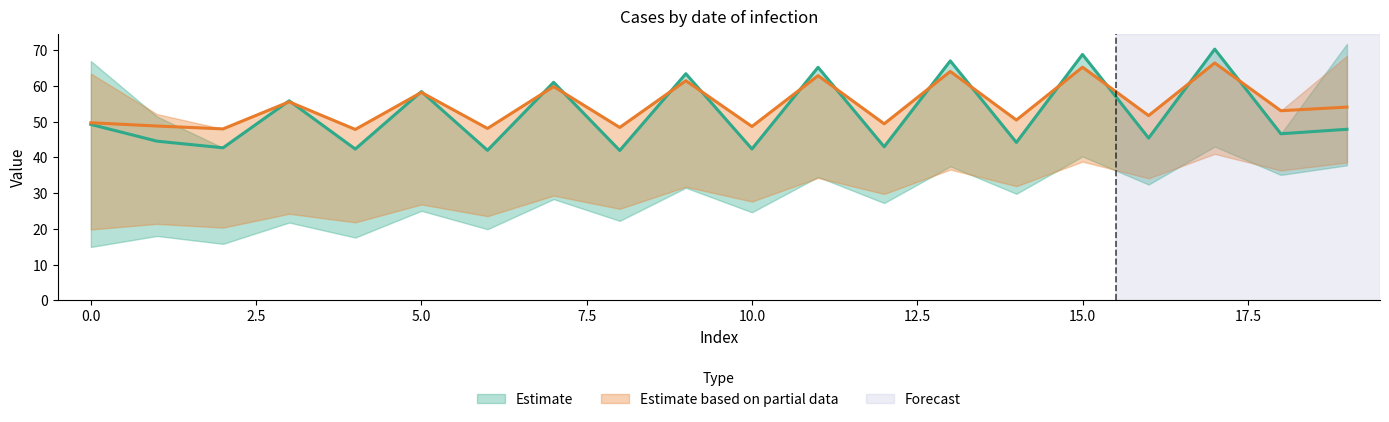

List the labels in order of Estimate_upper_ES value, largest first.

19, 17, 15, 13, 0, 11, 9, 7, 5, 3, 18, 1, 16, 14, 12, 10, 8, 6, 2, 4